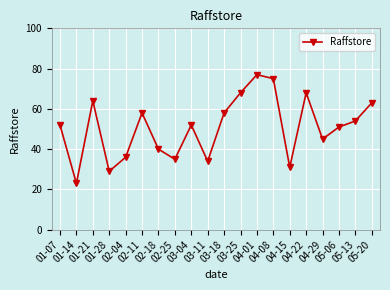

Does the chart have visible grid lines?

Yes